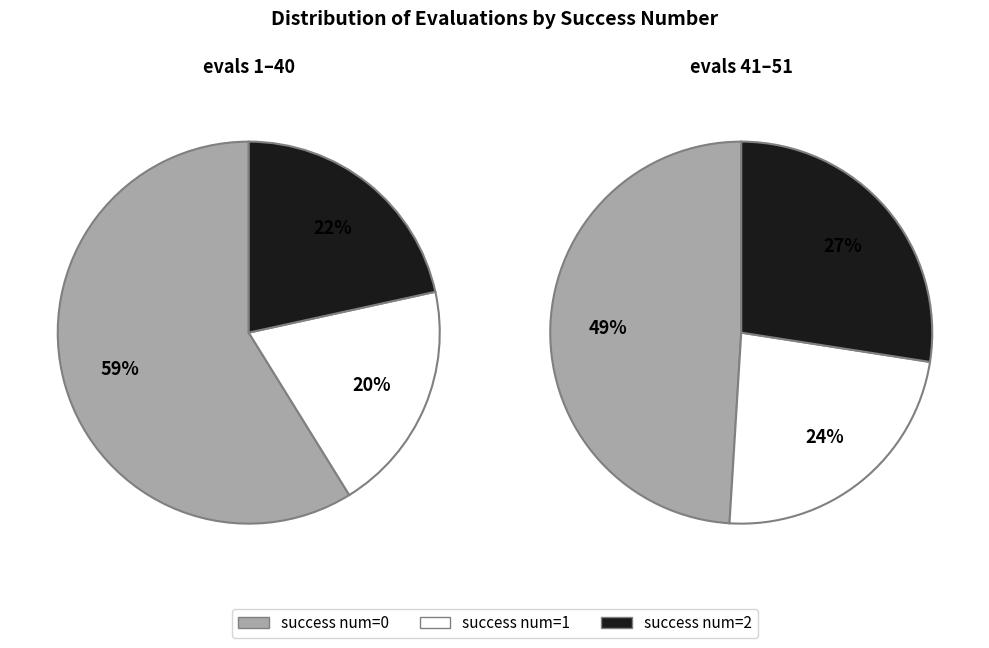

Is there any slice that represents more than half of the pie?

No